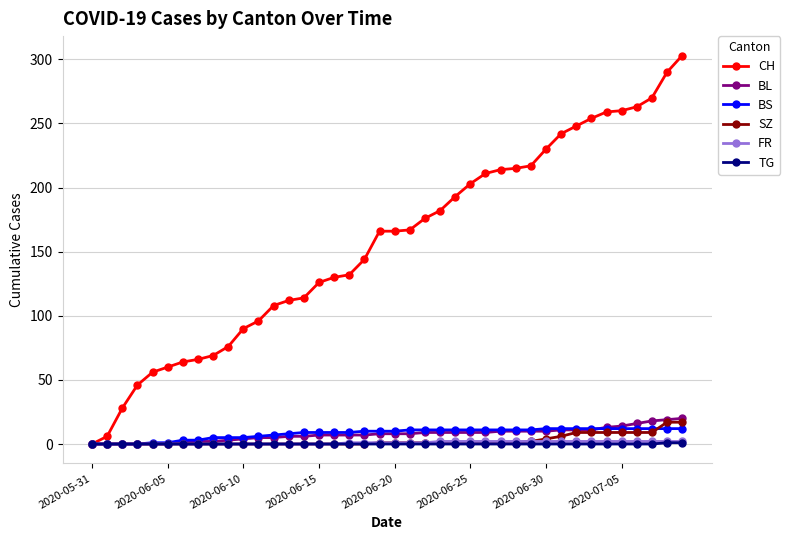

Which series has the largest total across all categories?

CH